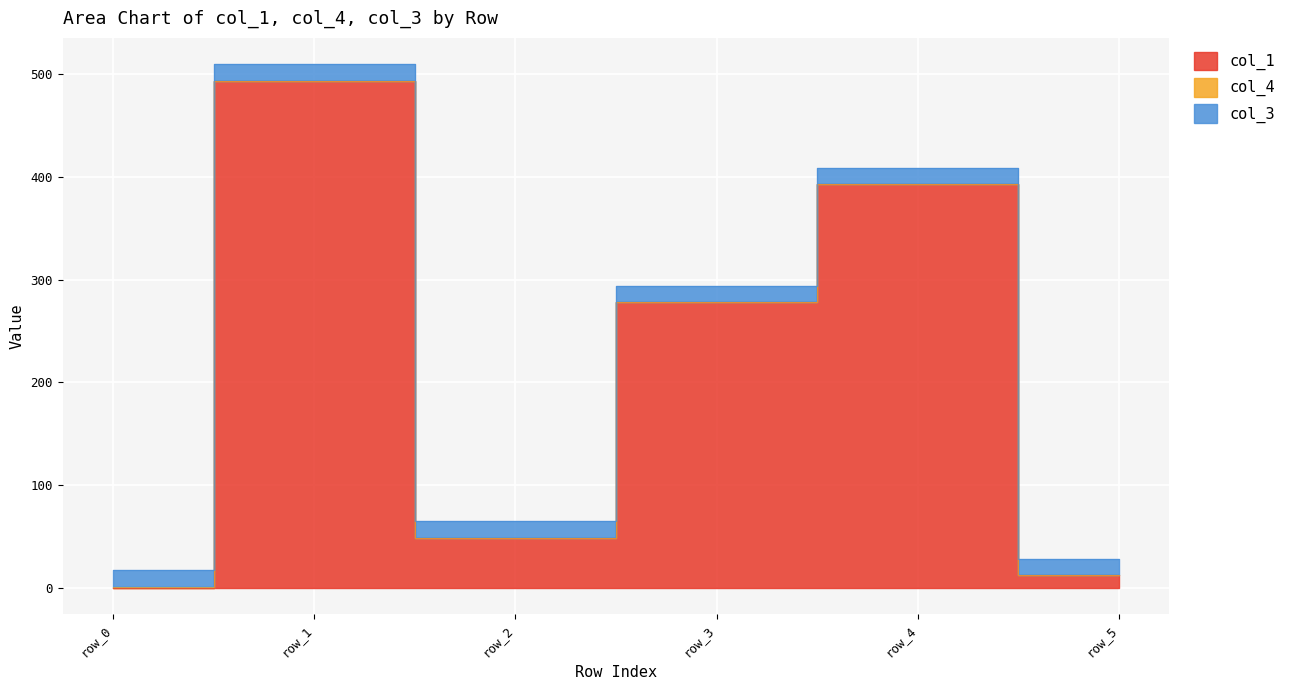

Which series has the largest total across all categories?

col_1